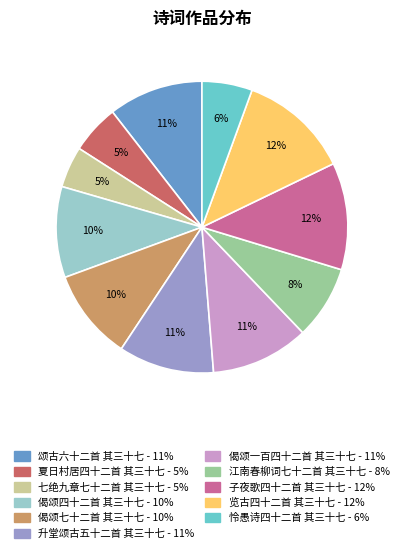

Between 子夜歌四十二首 其三十七 and 颂古六十二首 其三十七, which is larger?

子夜歌四十二首 其三十七